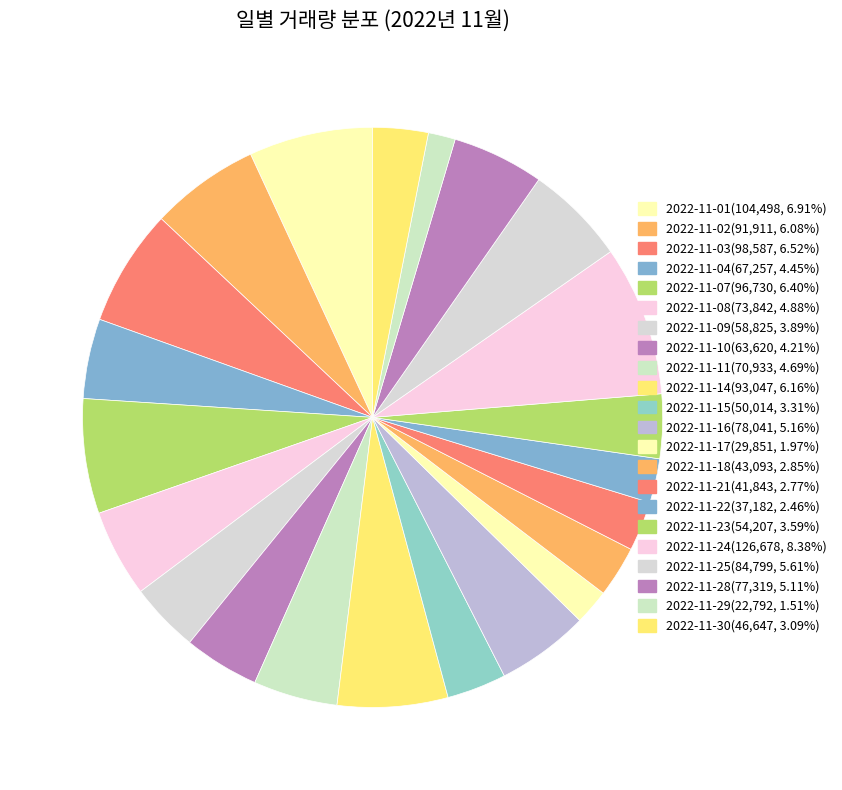

What percentage do 2022-11-03 and 2022-11-24 together represent?

14.9%